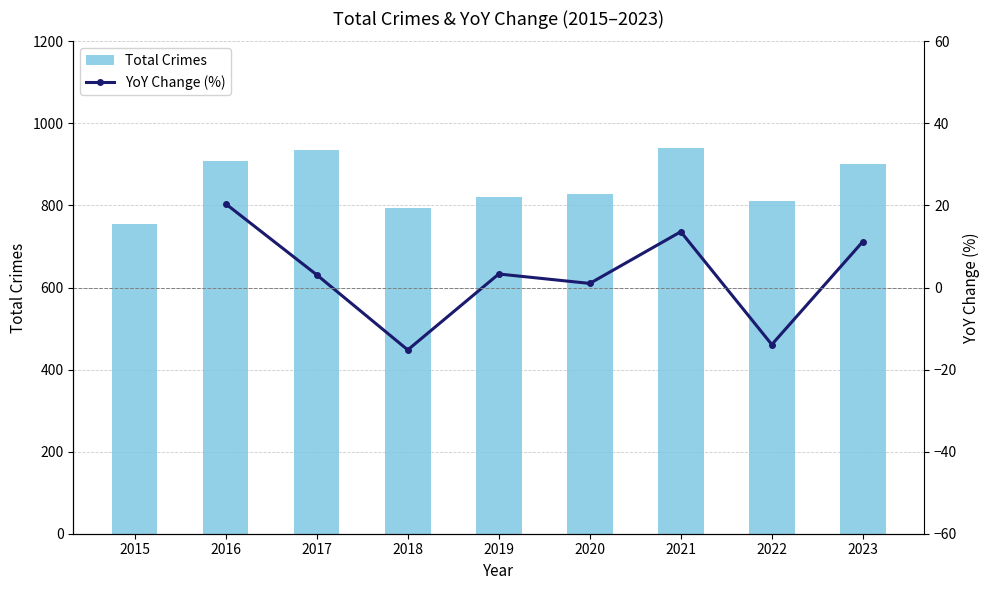

Which has a higher value, 2017 or 2021?

2021